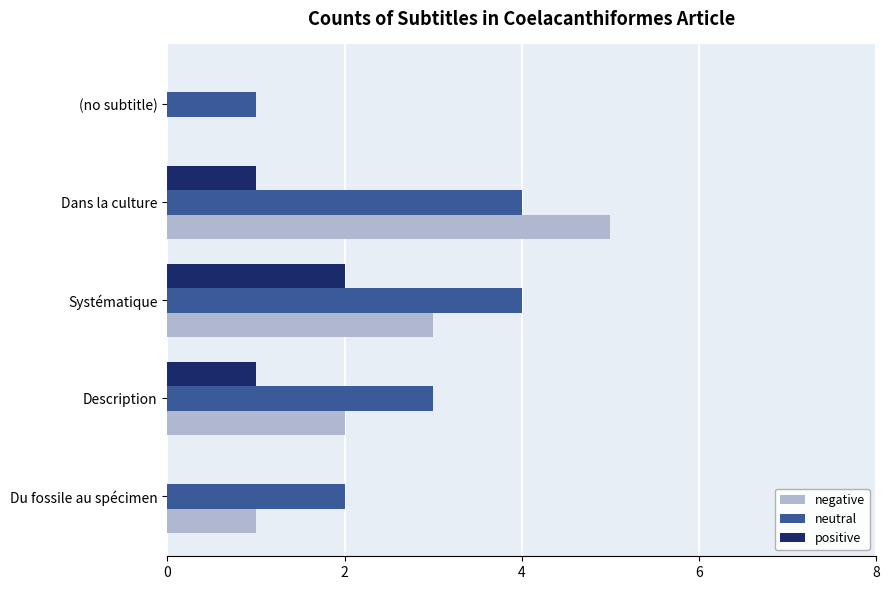

Which series has the largest range (max minus min)?

negative